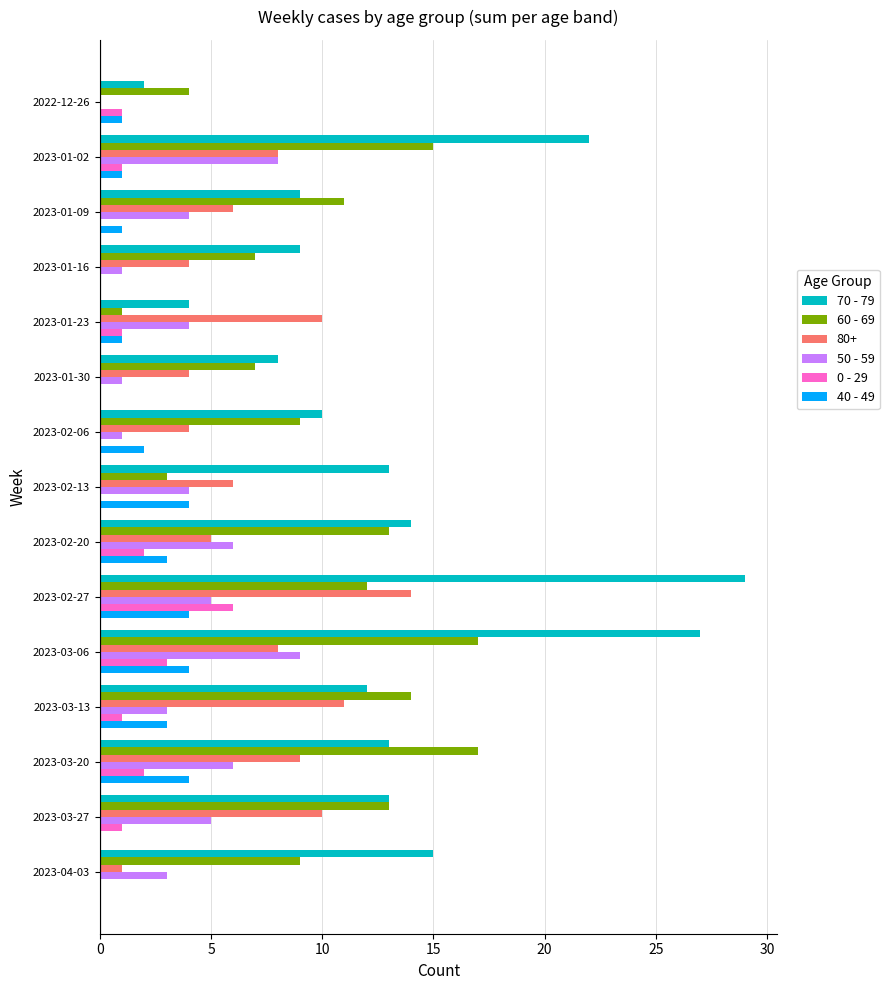

What is the maximum value shown in the chart?

29